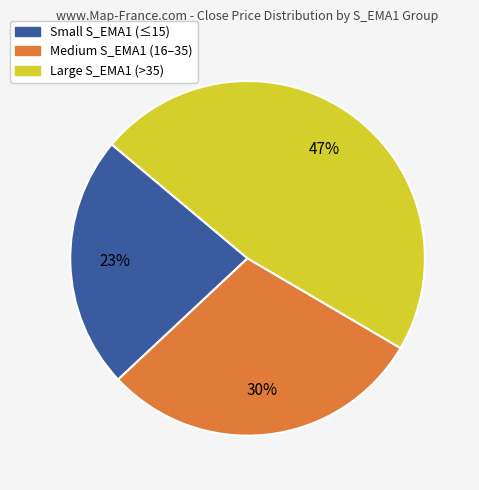

To the nearest percent, what is the average slice percentage?

33%